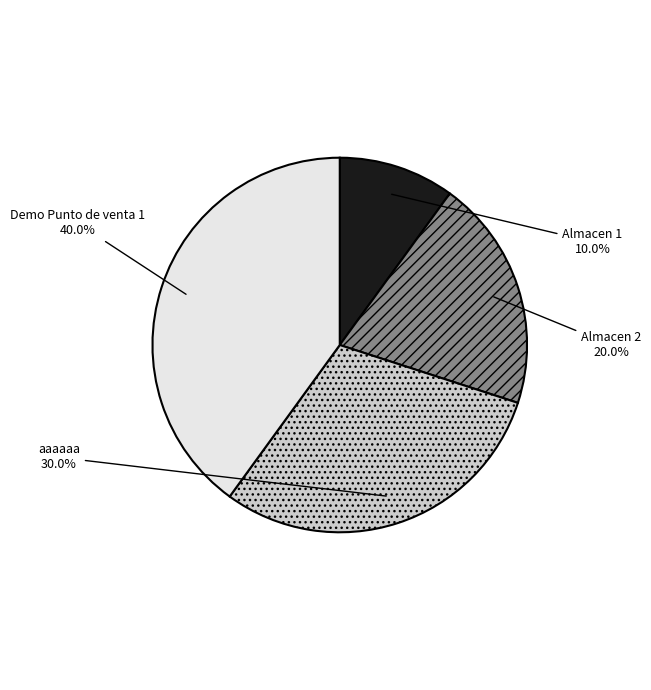

Count the number of slices in the pie.

4